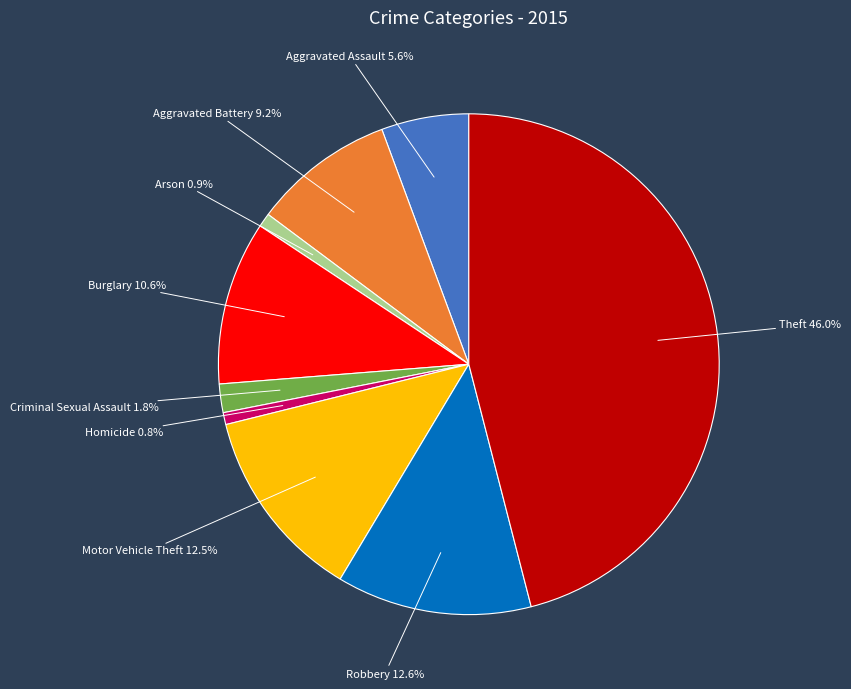

Does any single category account for the majority?

No